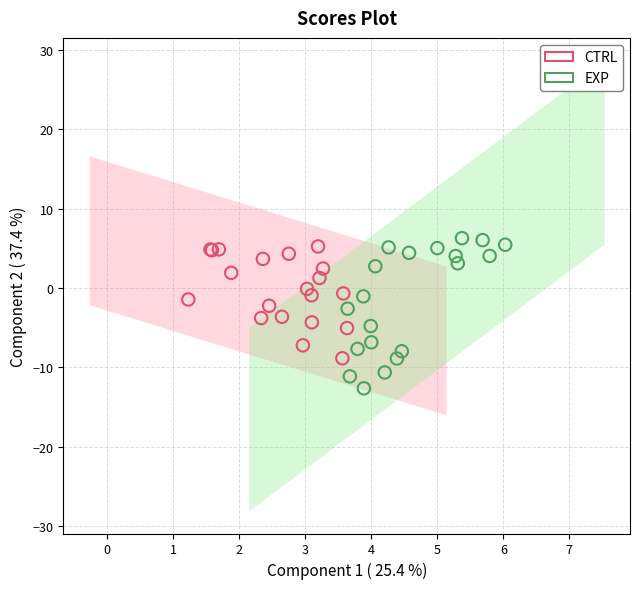

What are all the series names shown in the legend?

CTRL, EXP